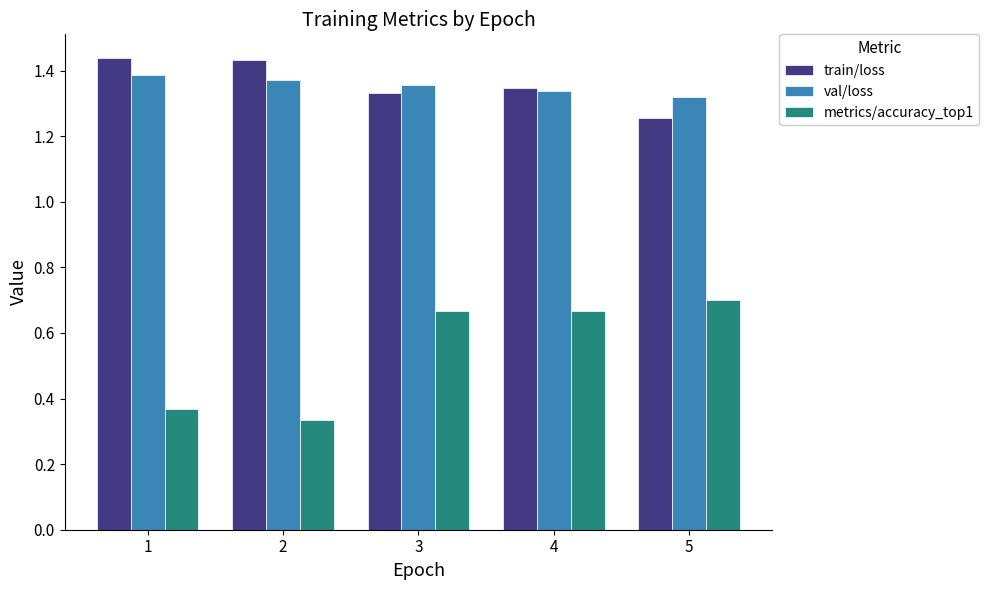

Which series has the widest spread of values?

metrics/accuracy_top1